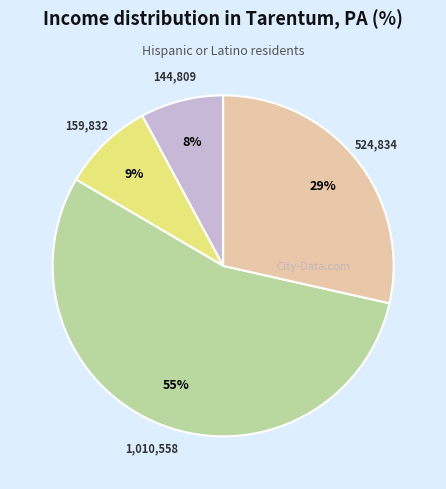

How many slices are in this pie chart?

4